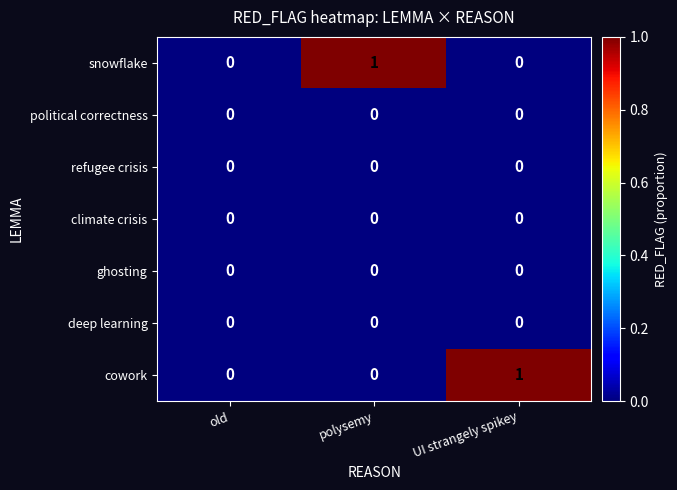

Reading left to right, transcribe all the data shown in this chart.

snowflake: 0	1	0
political correctness: 0	0	0
refugee crisis: 0	0	0
climate crisis: 0	0	0
ghosting: 0	0	0
deep learning: 0	0	0
cowork: 0	0	1